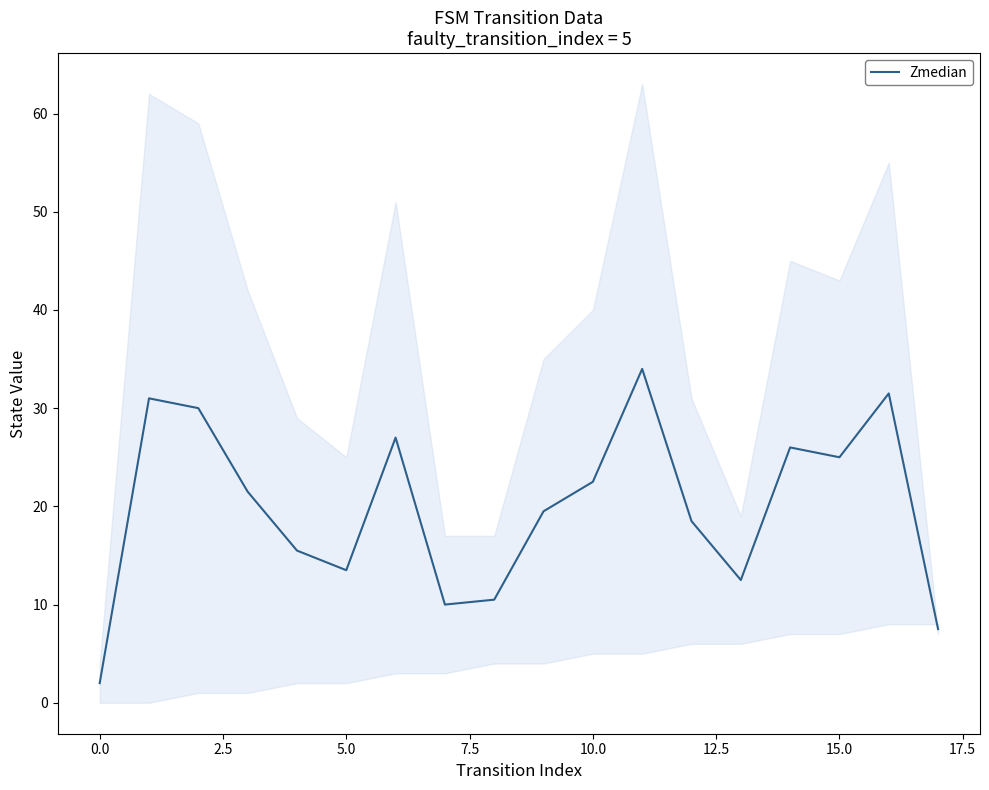

Is it true that the value at 16 is 44.2?

False